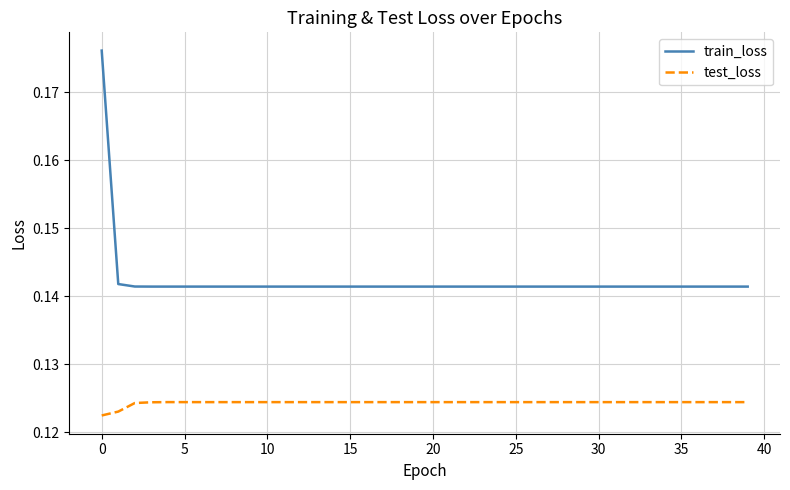

True or false: train_loss and test_loss intersect in this chart.

False